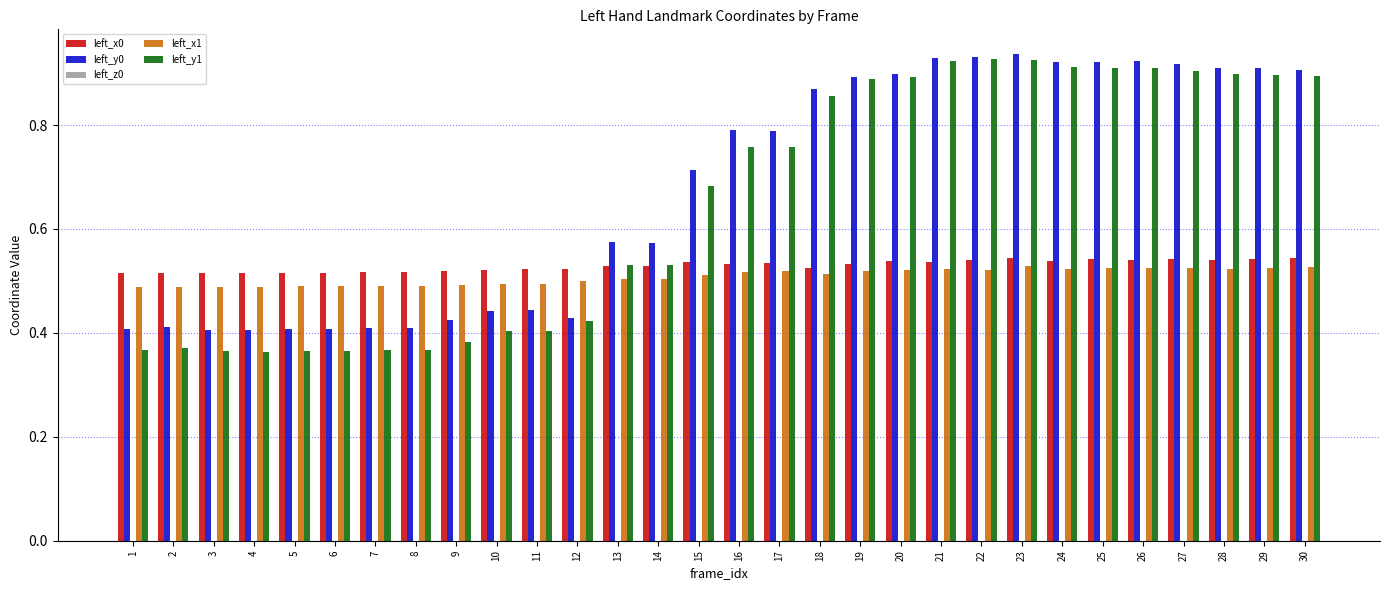

Does the chart contain any negative values?

No